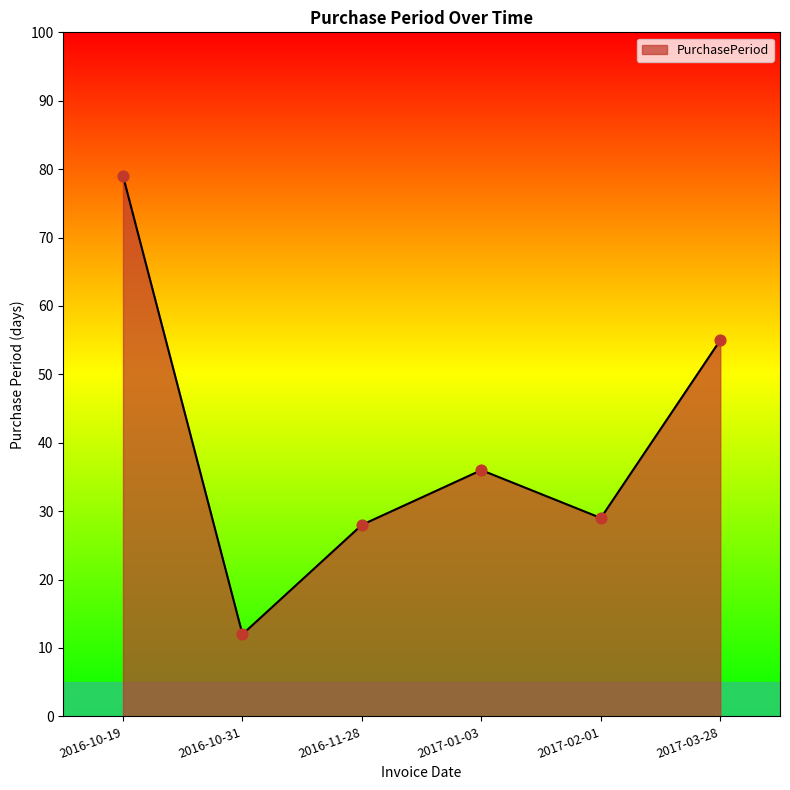

Which has a higher value, 2016-10-19 or 2016-10-31?

2016-10-19